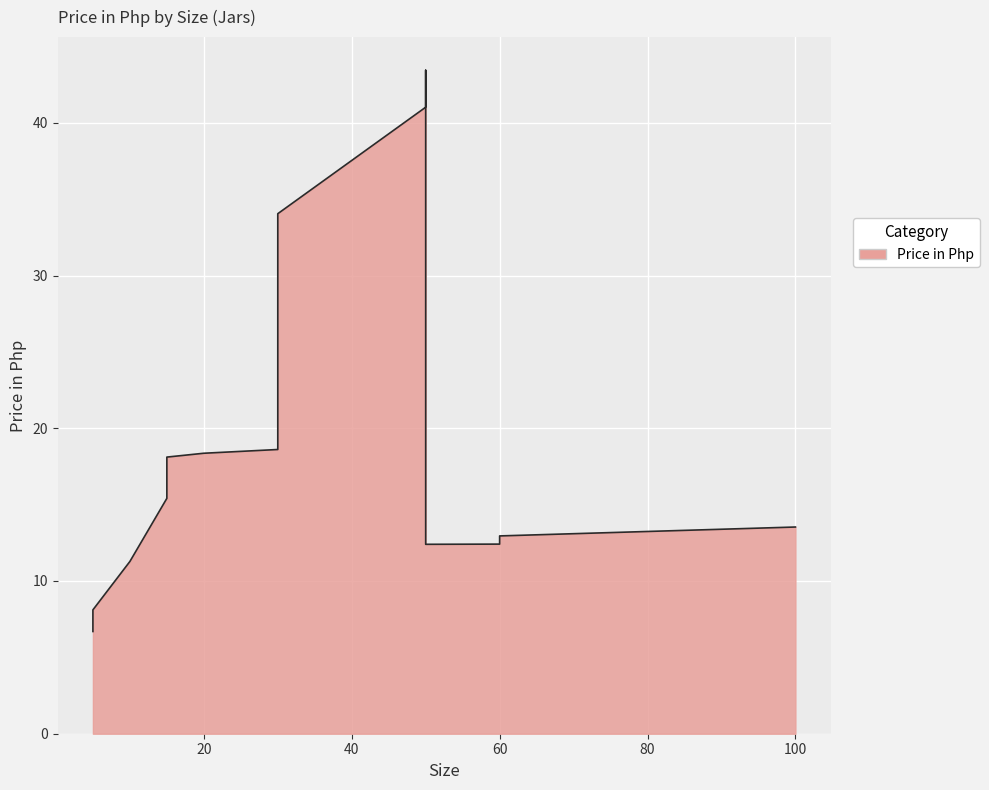

How many lines are shown in the chart?

1